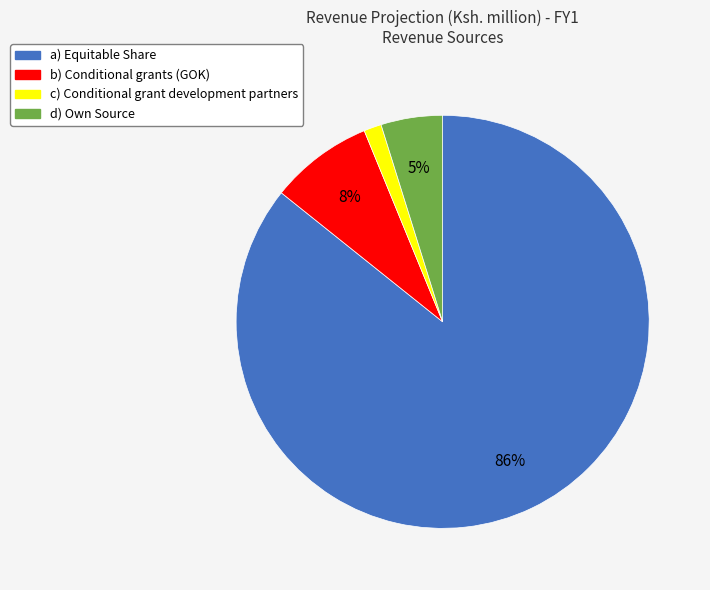

What is the majority slice?

a) Equitable Share